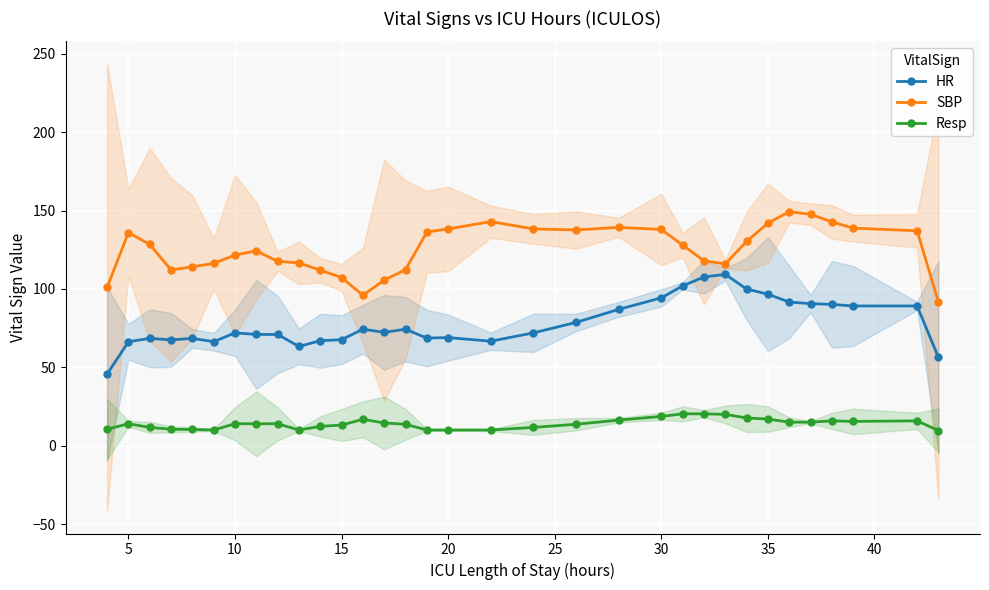

What is the maximum value for SBP?

149.3